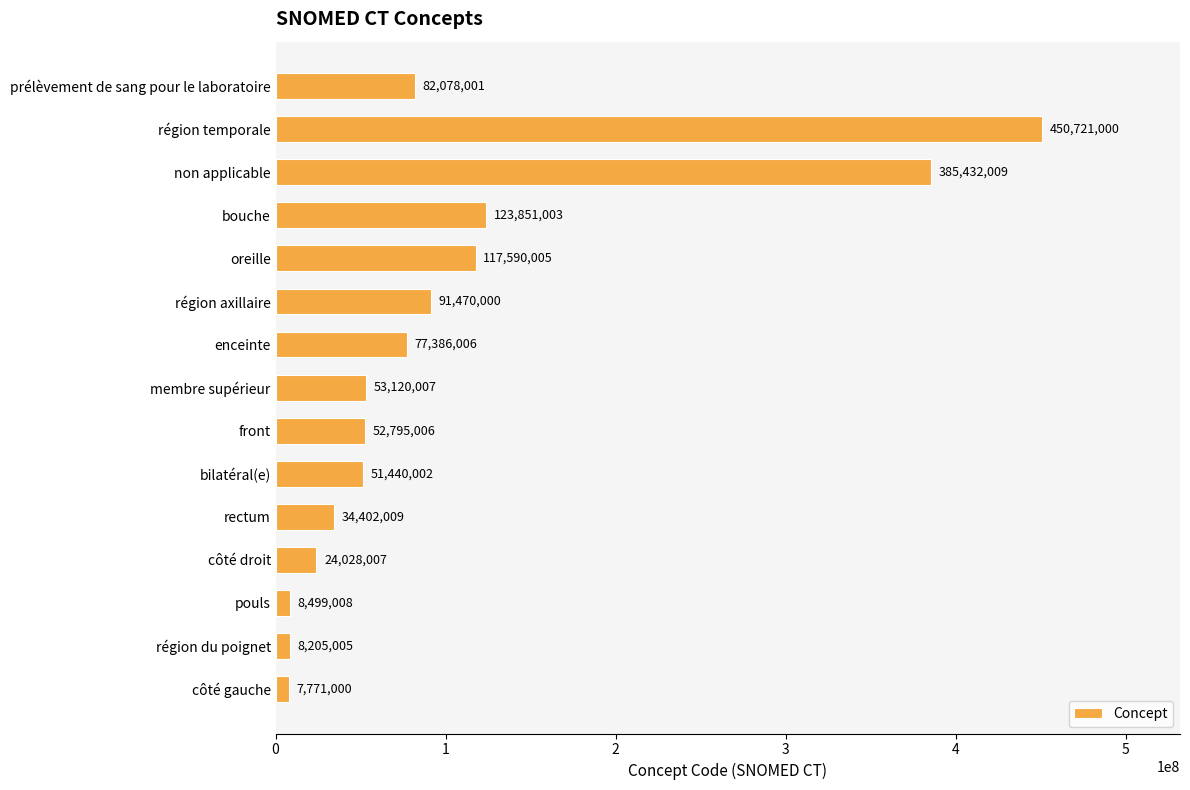

Reading bottom to top, extract all data points from this chart.

côté gauche=7771000	région du poignet=8205005	pouls=8499008	côté droit=24028007	rectum=34402009	bilatéral(e)=51440002	front=52795006	membre supérieur=53120007	enceinte=77386006	région axillaire=91470000	oreille=117590005	bouche=123851003	non applicable=385432009	région temporale=450721000	prélèvement de sang pour le laboratoire=82078001